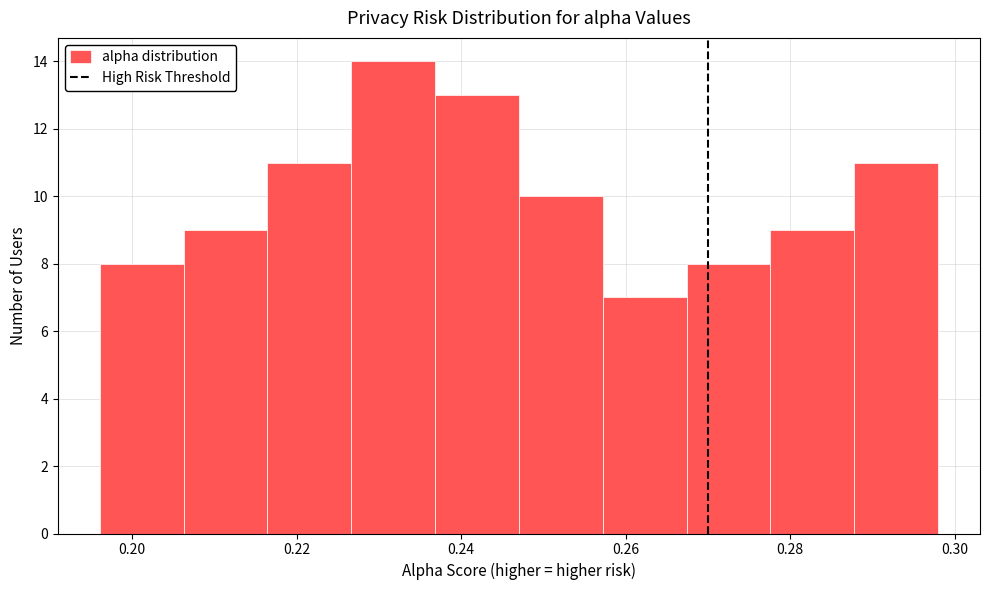

Over which range of the x-axis is the bar tallest?

0.226 to 0.236